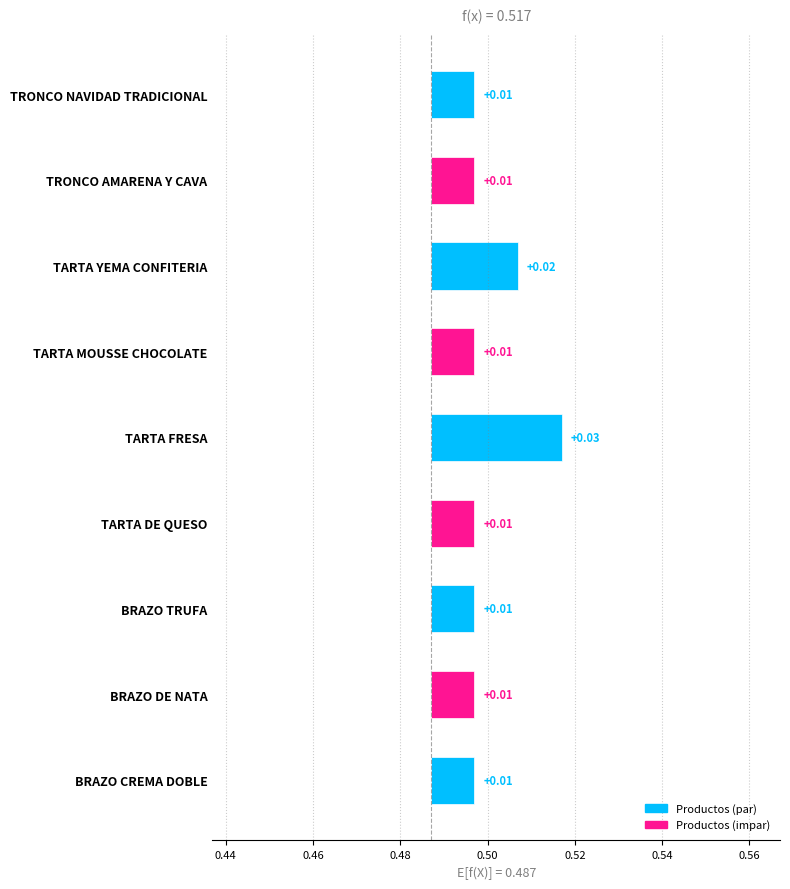

Does the chart contain stacked bars?

No